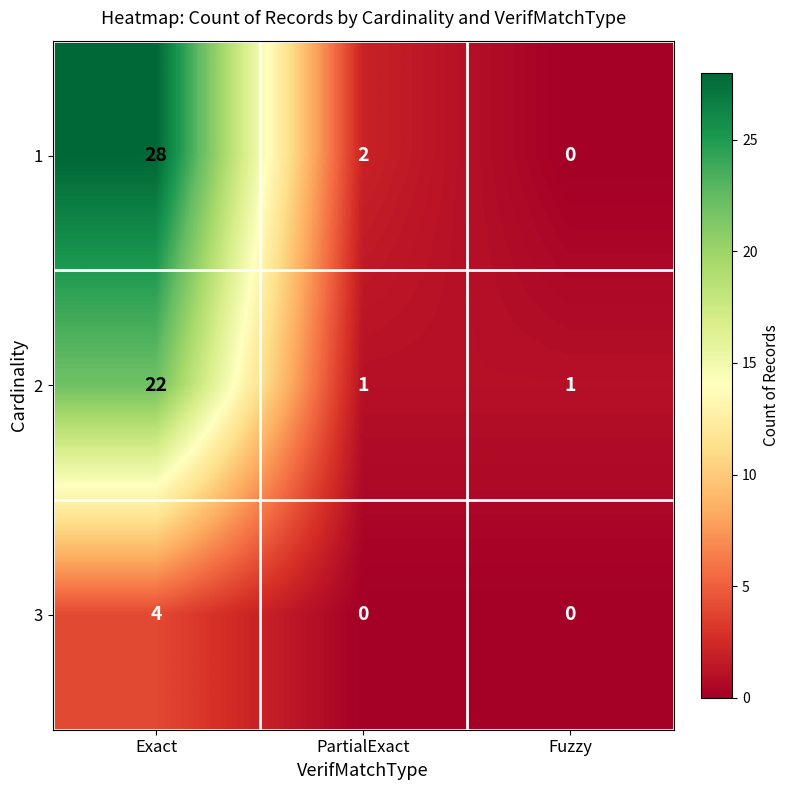

List the series in order of their peak value, highest first.

1, 2, 3